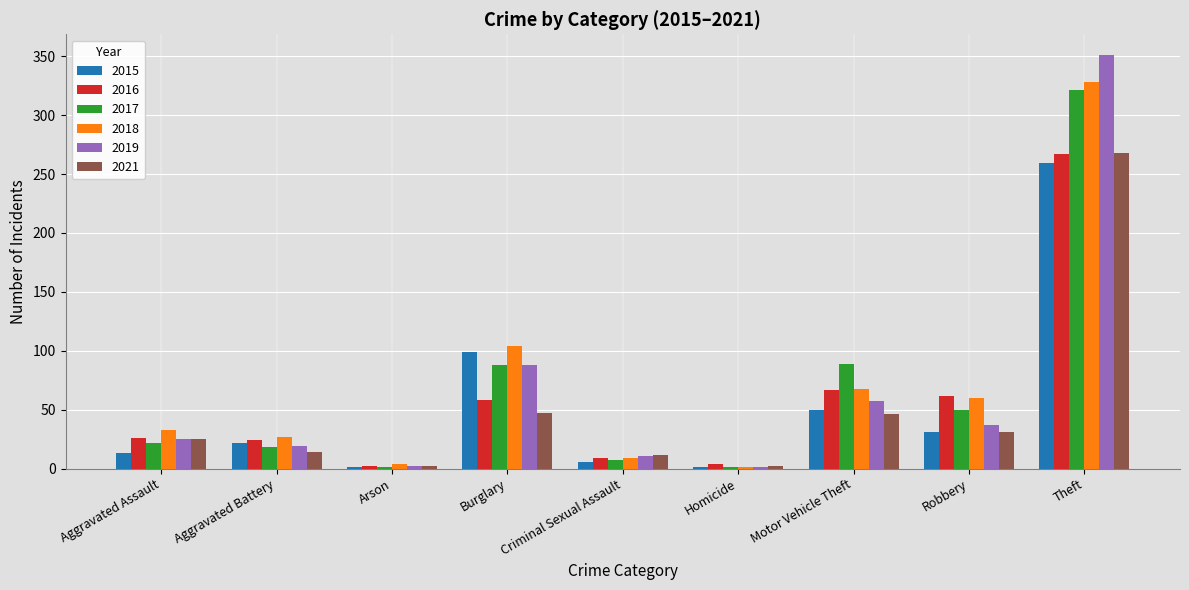

Between Motor Vehicle Theft and Robbery, which series saw the biggest shift?

2017